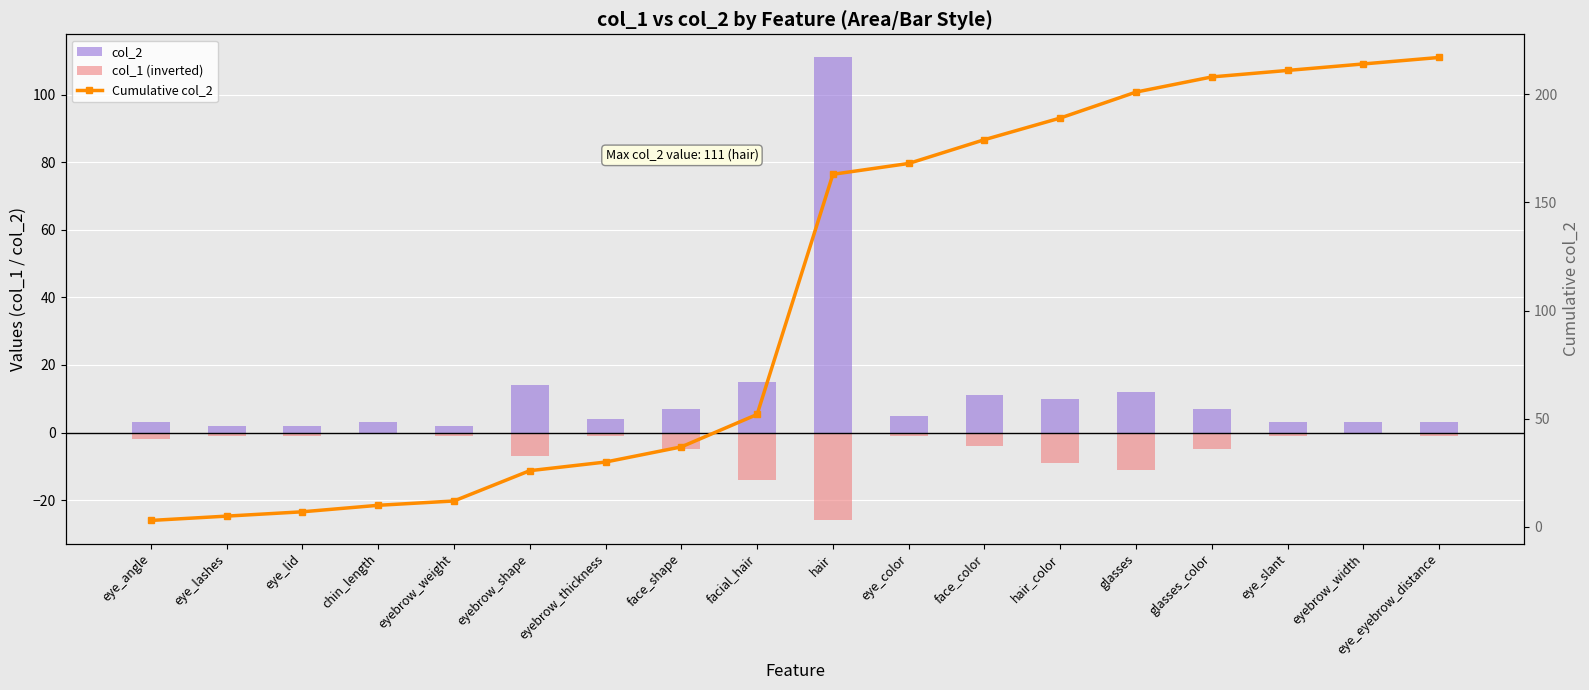

How many values in the col_2 series are below 5?

9